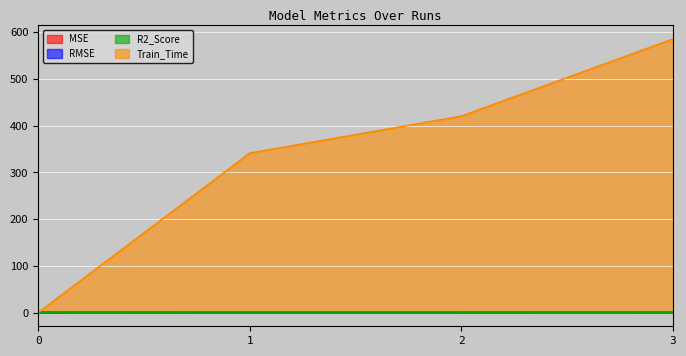

What is the average value of the Train_Time series?

336.7